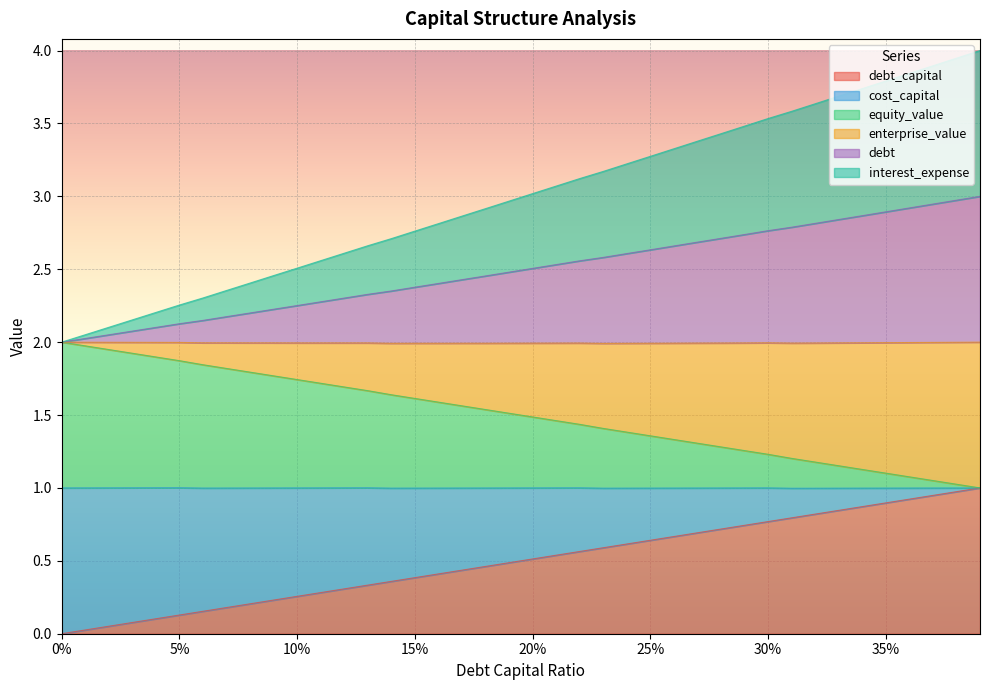

What is the highest value of the debt_capital series?

1.0